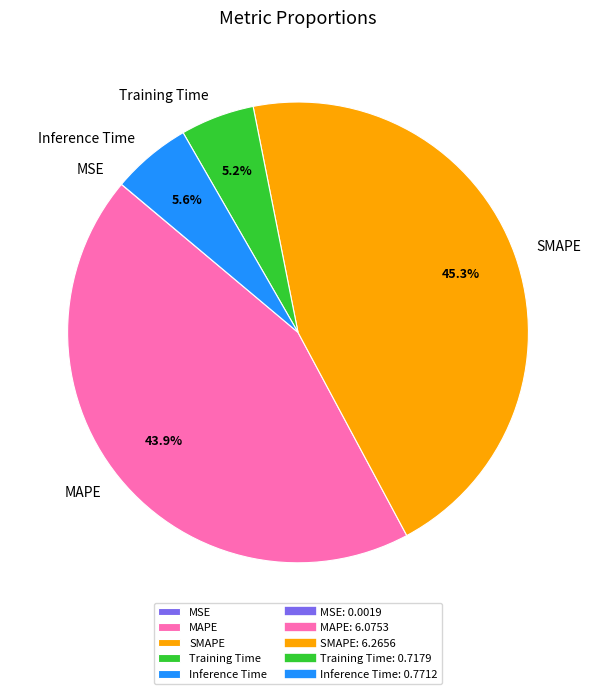

True or false: MAPE accounts for 44% of the total.

True